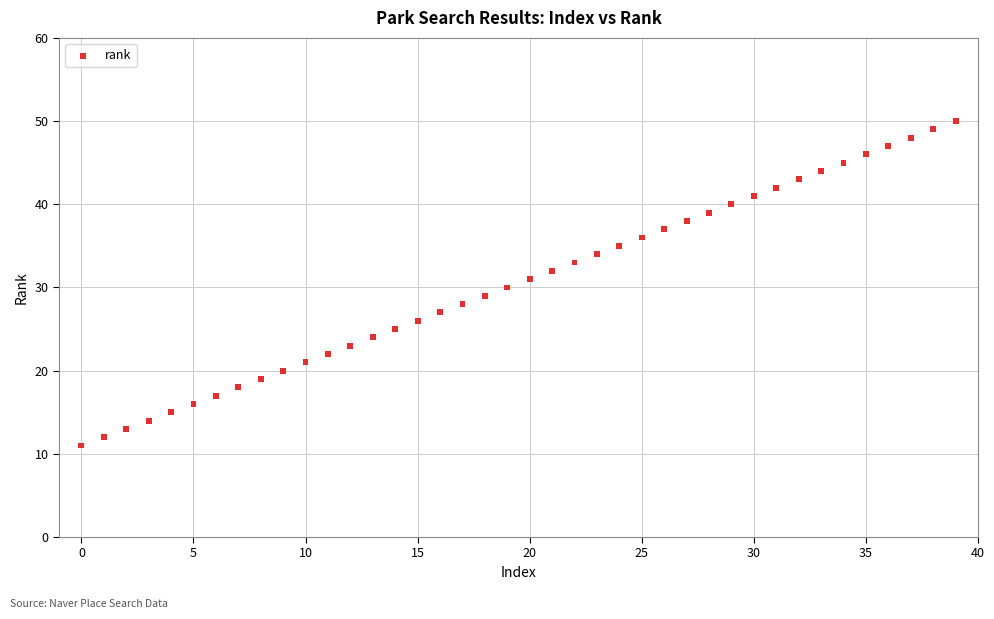

What is the range of Y values (max minus min)?

39